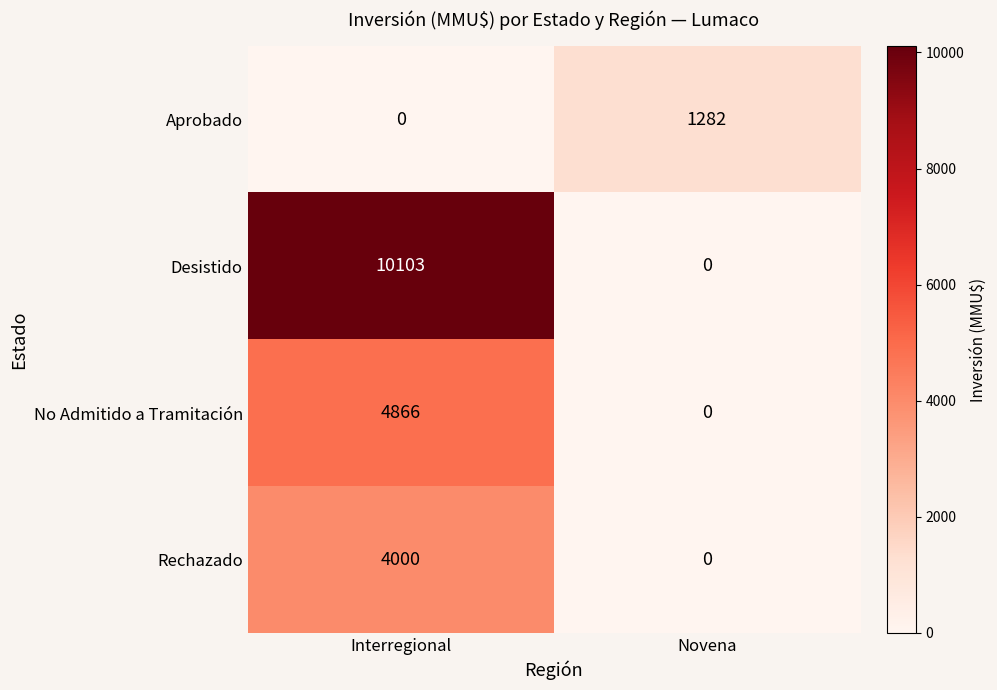

Which series changed the most between Interregional and Novena?

Desistido